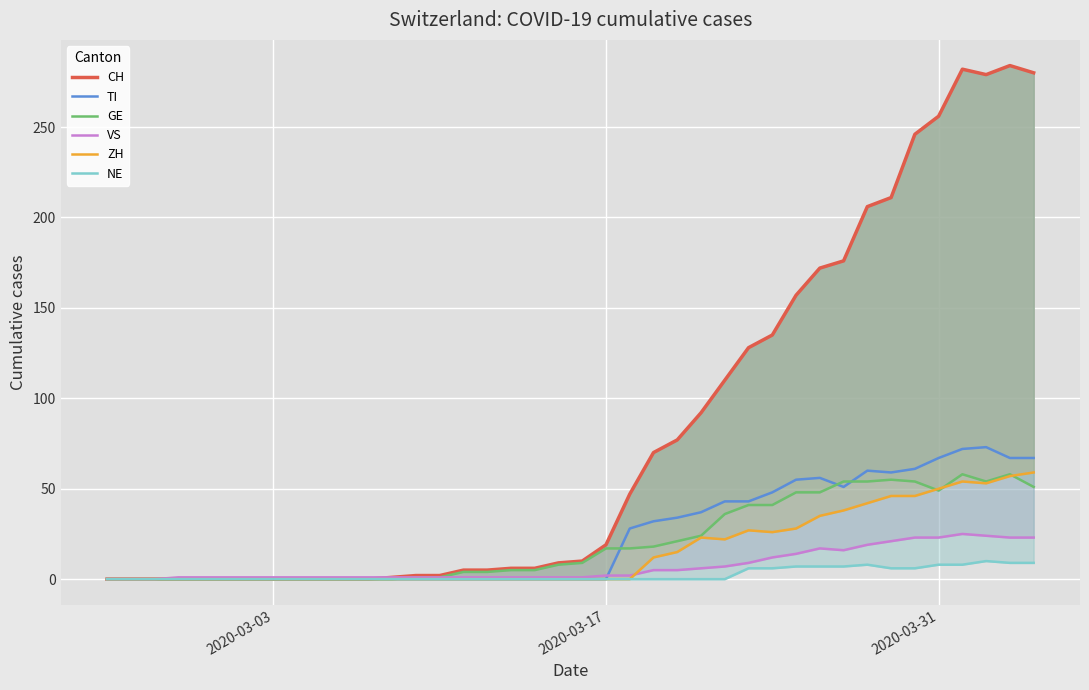

Reading left to right, transcribe all the data shown in this chart.

CH: 0	0	0	0	0	0	0	0	0	0	0	0	1	2	2	5	5	6	6	9	10	19	47	70	77	92	110	128	135	157	172	176	206	211	246	256	282	279	284	280
TI: 0	0	0	0	0	0	0	0	0	0	0	0	0	0	0	0	0	0	0	0	0	0	28	32	34	37	43	43	48	55	56	51	60	59	61	67	72	73	67	67
GE: 0	0	0	0	0	0	0	0	0	0	0	0	0	1	1	4	4	5	5	8	9	17	17	18	21	24	36	41	41	48	48	54	54	55	54	49	58	54	58	51
VS: 0	0	0	1	1	1	1	1	1	1	1	1	1	1	1	1	1	1	1	1	1	2	2	5	5	6	7	9	12	14	17	16	19	21	23	23	25	24	23	23
ZH: 0	0	0	0	0	0	0	0	0	0	0	0	0	0	0	0	0	0	0	0	0	0	0	12	15	23	22	27	26	28	35	38	42	46	46	50	54	53	57	59
NE: 0	0	0	0	0	0	0	0	0	0	0	0	0	0	0	0	0	0	0	0	0	0	0	0	0	0	0	6	6	7	7	7	8	6	6	8	8	10	9	9